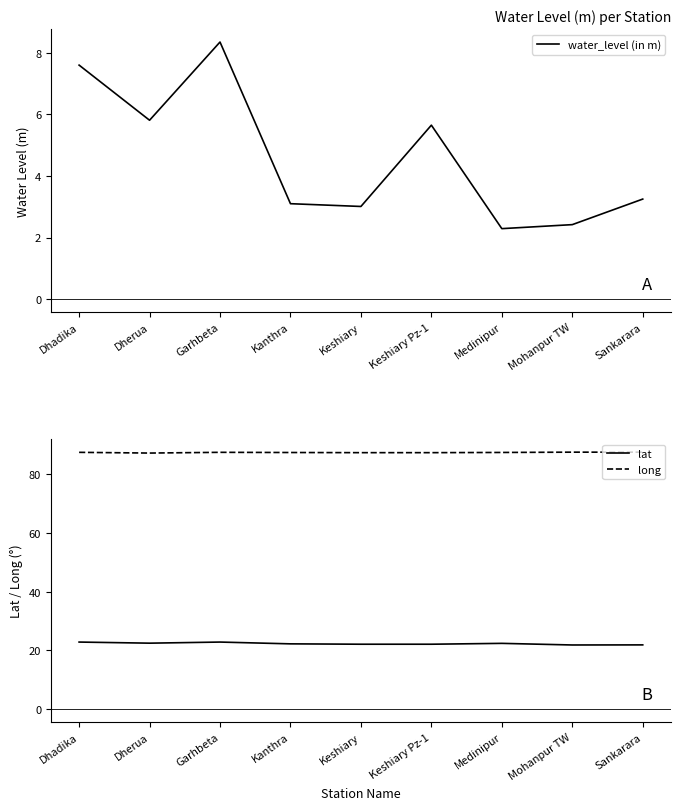

At which category does long reach its first local valley?

Dherua